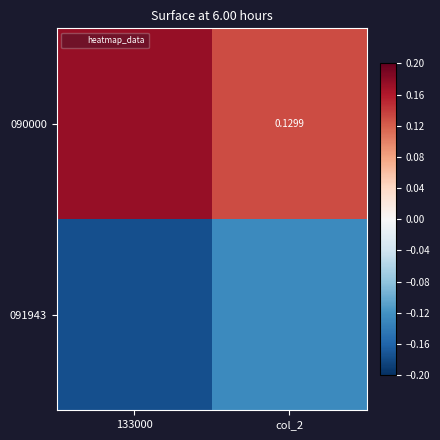

What is the average value of the 090000 series?

0.2